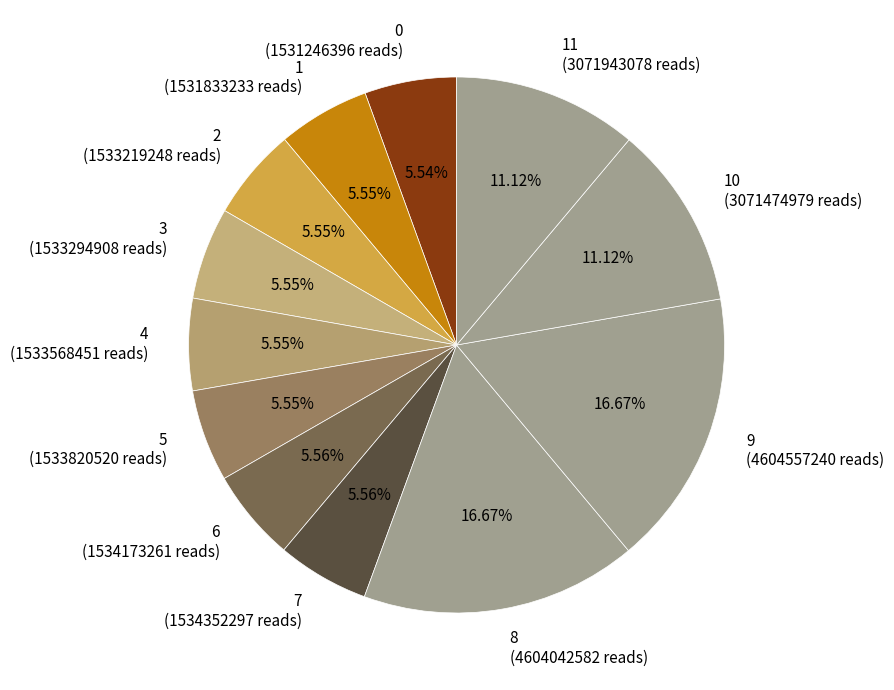

Which has a higher value, 11 (3071943078 reads) or 8 (4604042582 reads)?

8 (4604042582 reads)